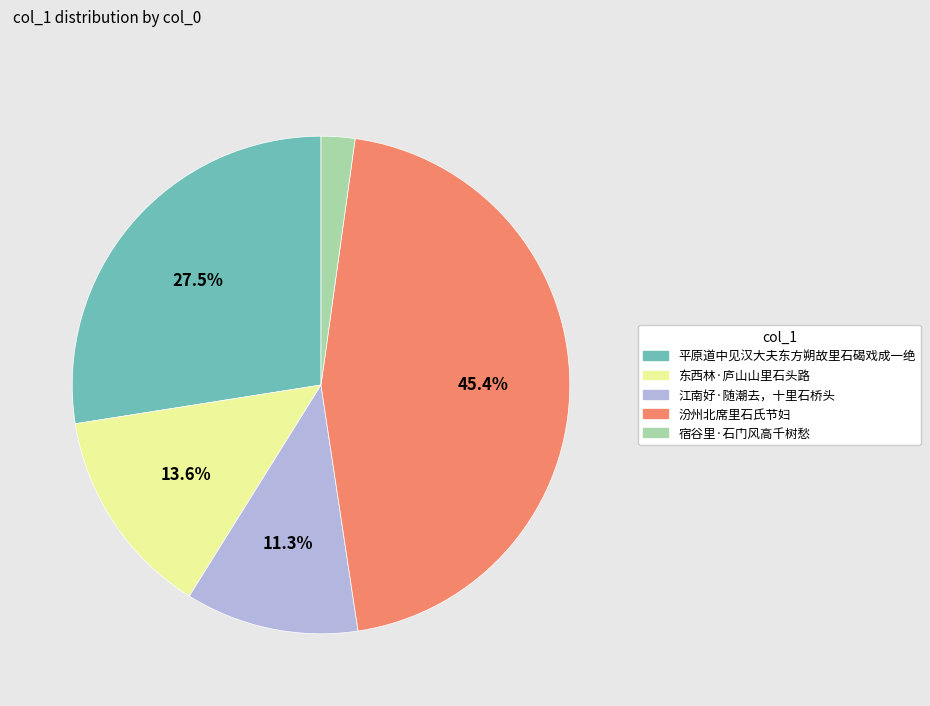

Which has a higher value, 汾州北席里石氏节妇 or 江南好·随潮去，十里石桥头?

汾州北席里石氏节妇